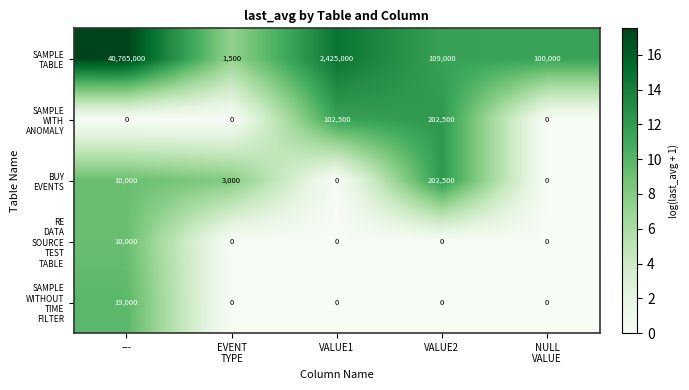

What is the difference between the highest and lowest values at ---?

40765000